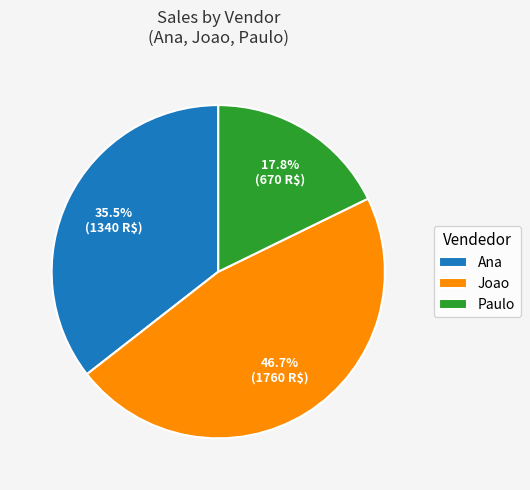

Is the sum of Ana and Paulo greater than half?

Yes